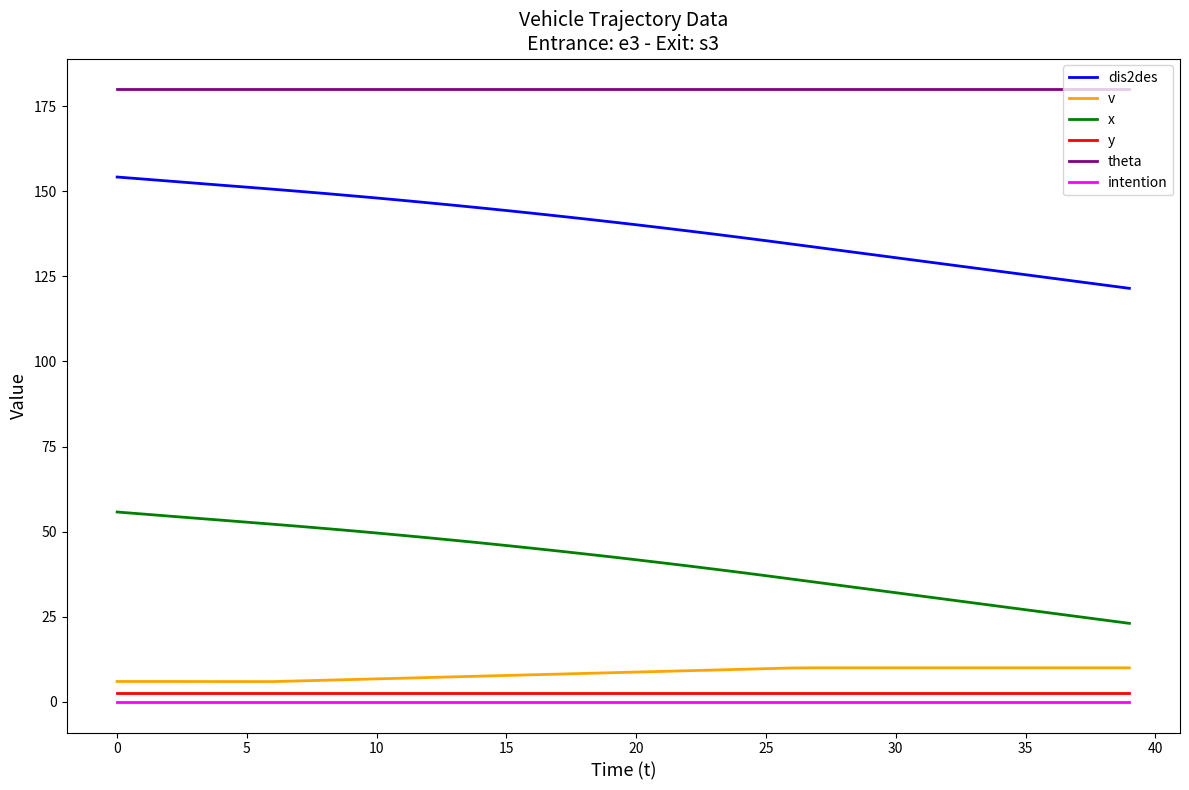

True or false: v and y intersect in this chart.

False